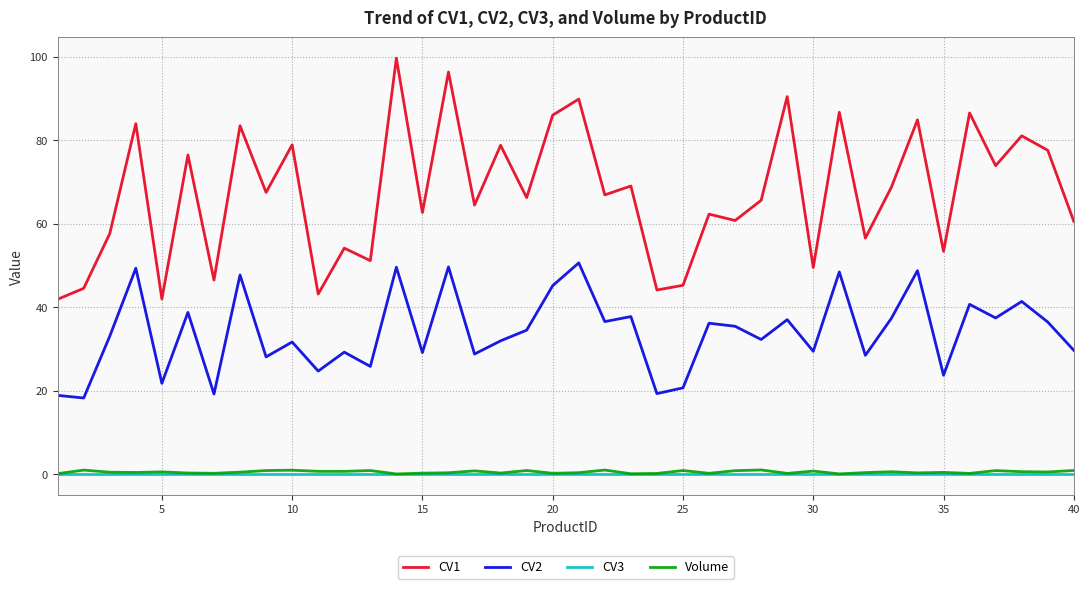

How many interior local peaks does the CV1 series have?

16